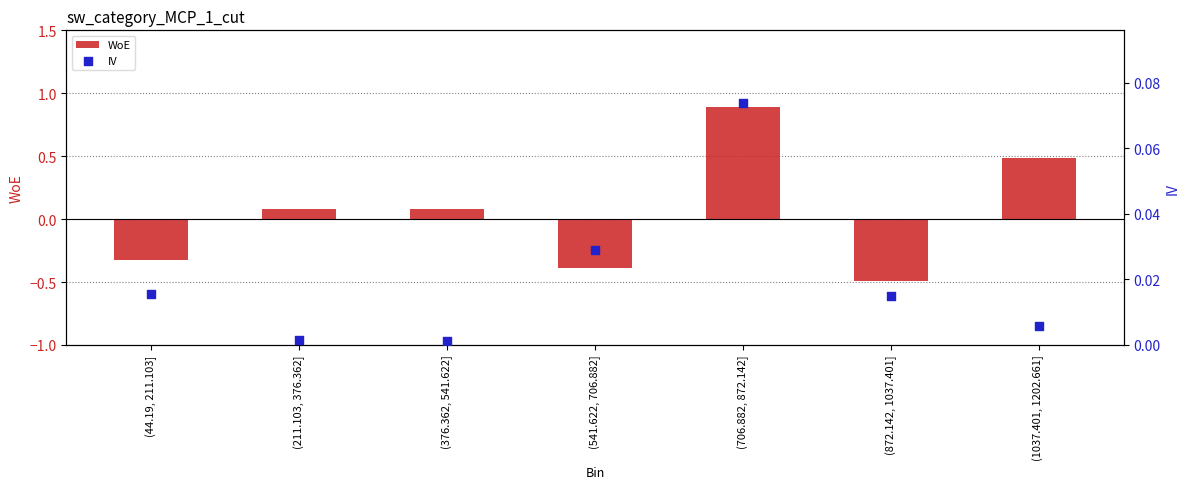

Which series contains the highest Y value?

WoE